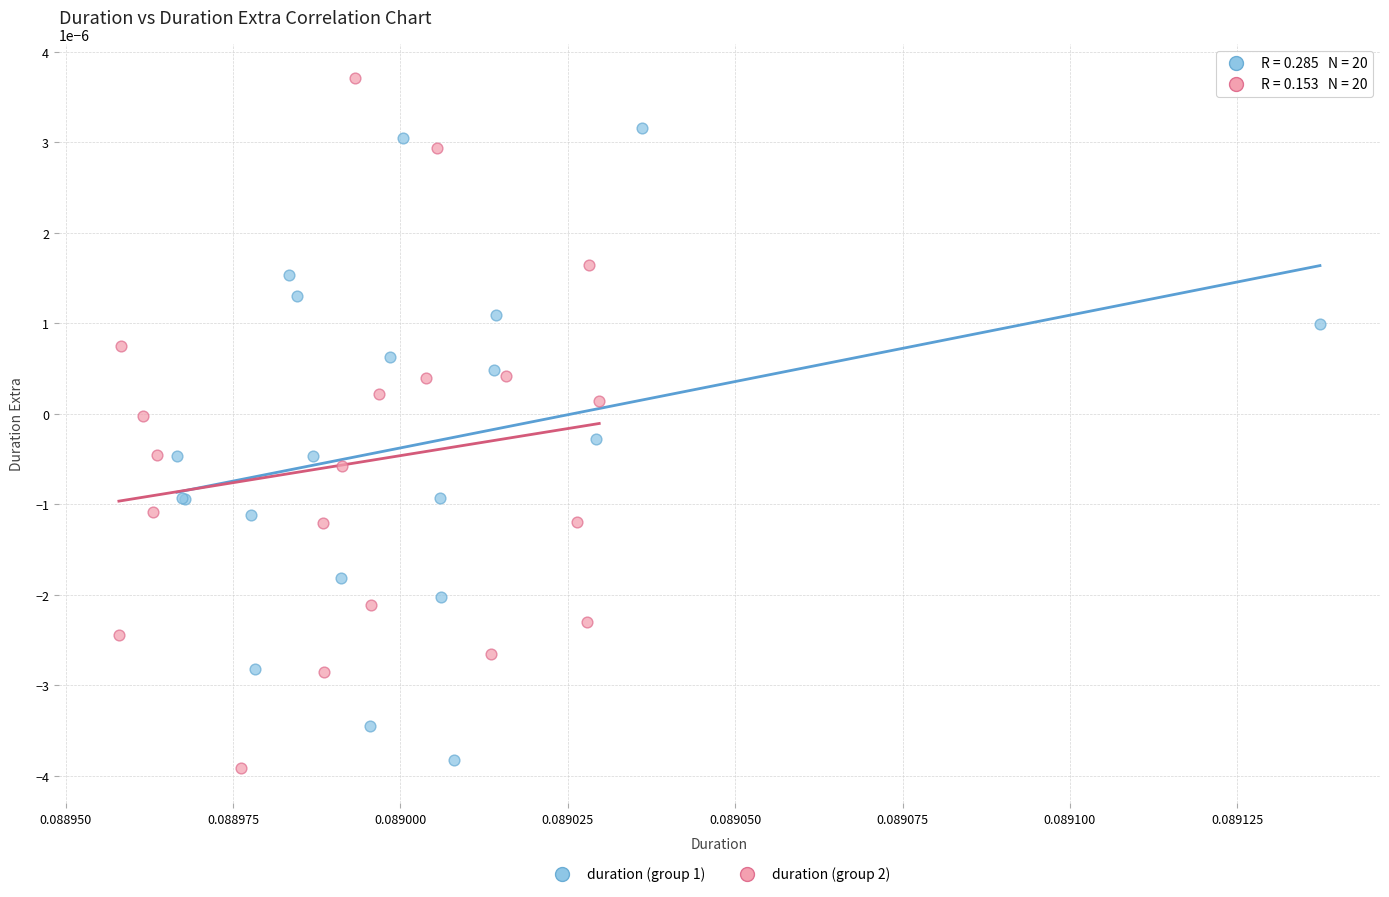

Which series has the widest spread of Y values?

duration (group 2)